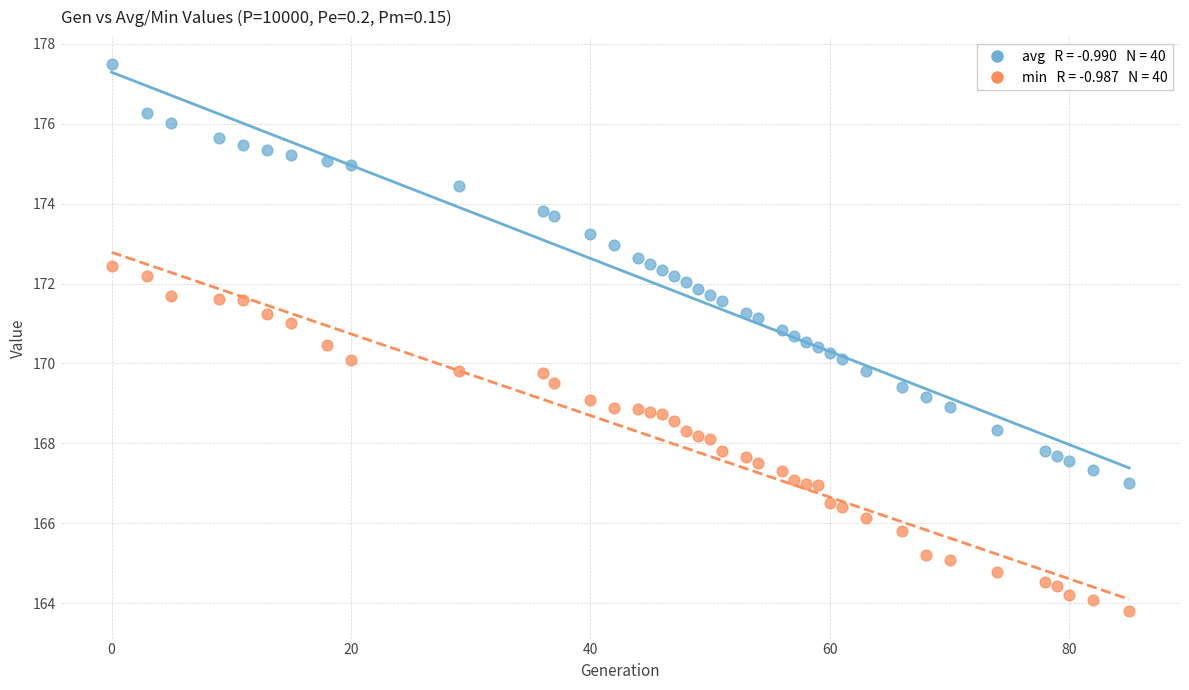

Across all data points, what is the range of Y values (max minus min)?

13.7